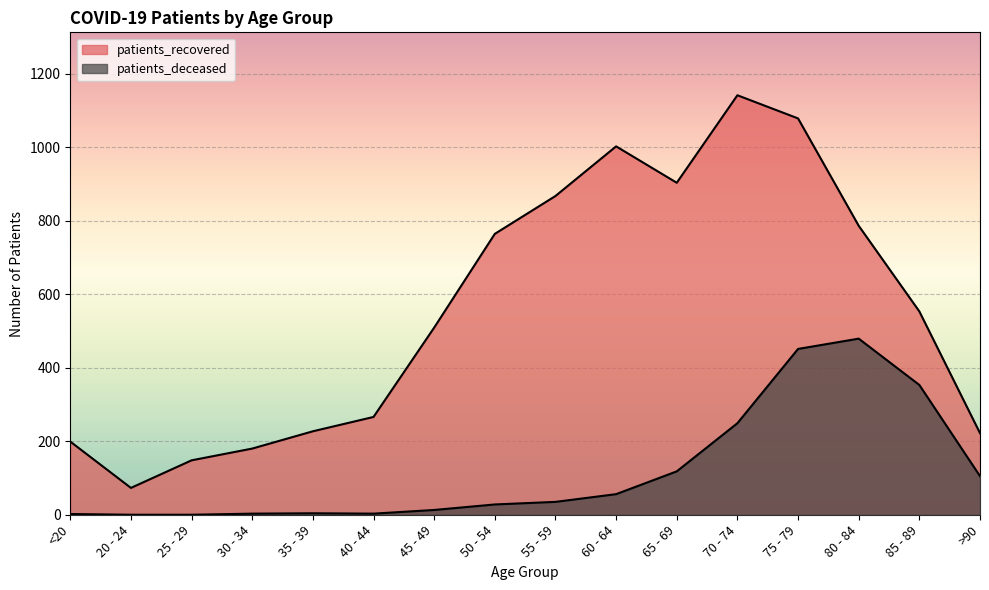

At which label does patients_deceased reach its minimum?

20 - 24